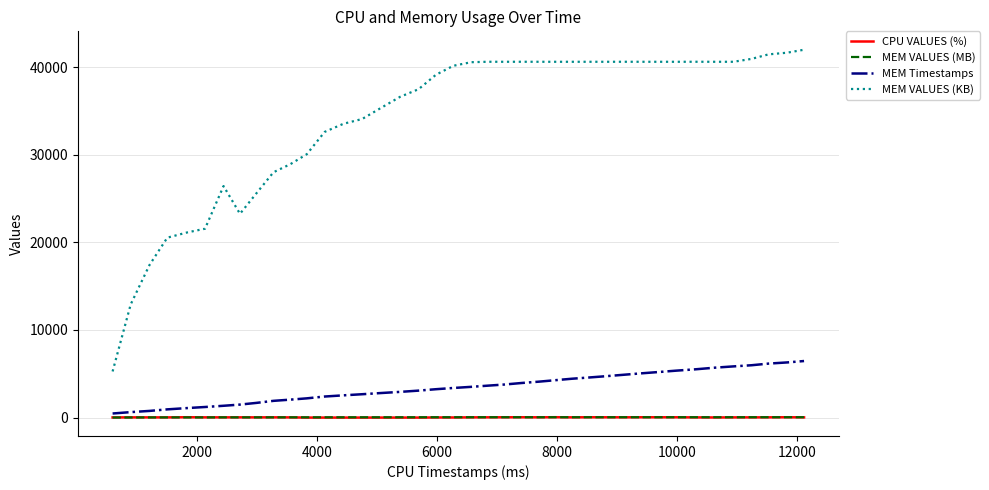

How many times do MEM VALUES (MB) and CPU VALUES (%) cross each other?

5